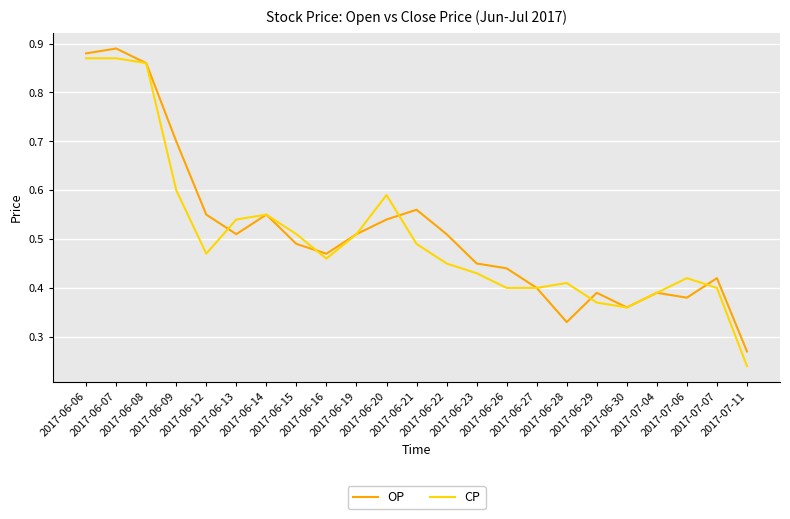

At which label is OP closest to 0?

2017-07-11